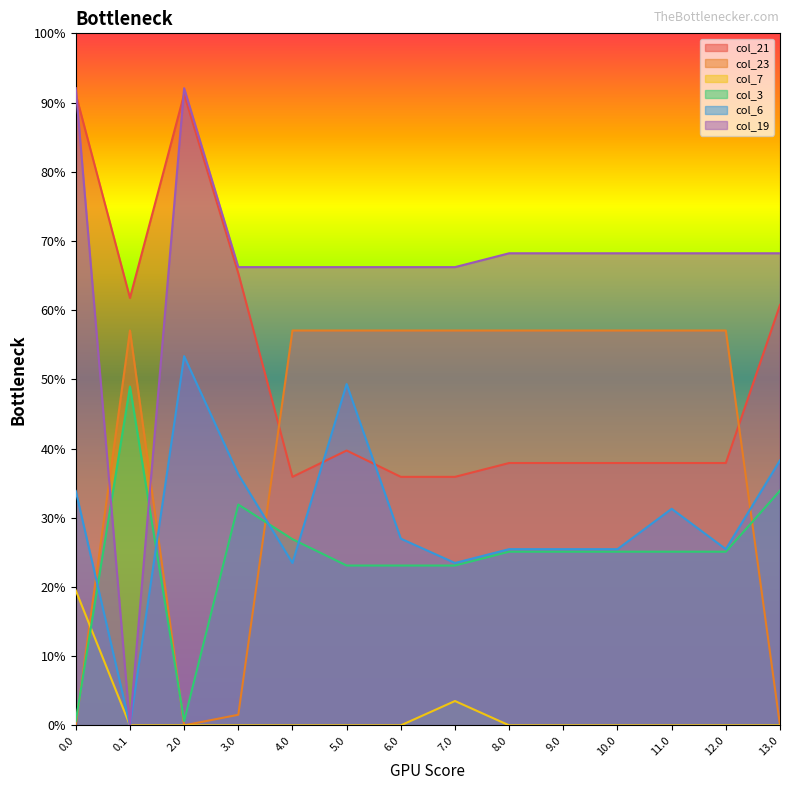

At which label is col_6 closest to 0?

0.1